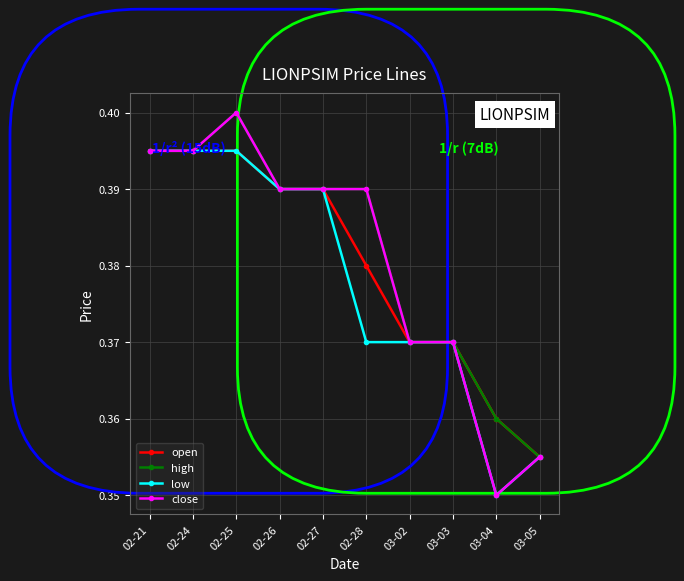

At how many categories does at least one series exceed 0?

10